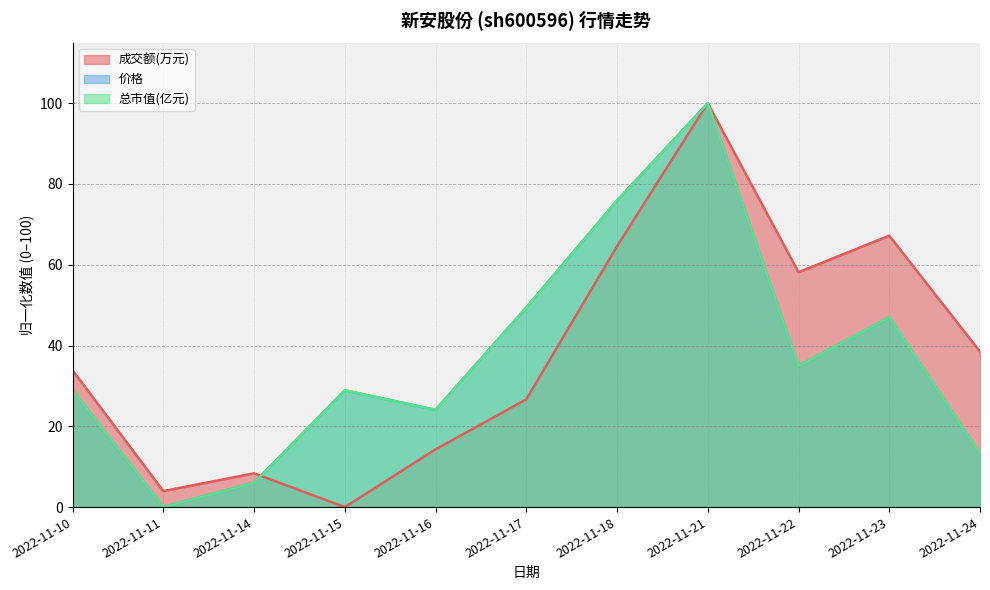

What are all the series names shown in the legend?

成交额(万元), 价格, 总市值(亿元)